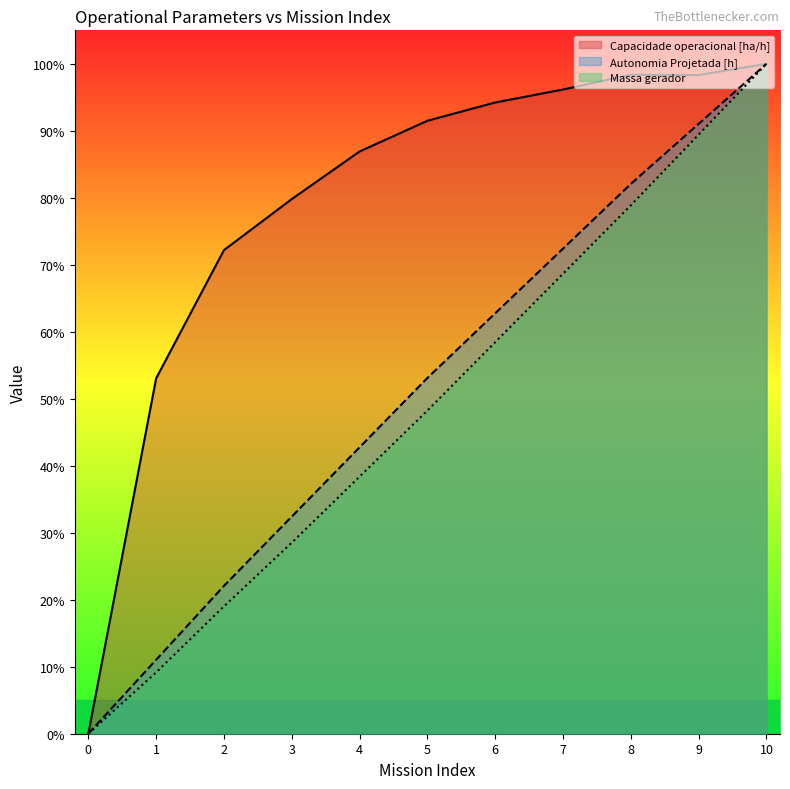

Between 5 and 9, which series saw the biggest shift?

Massa gerador